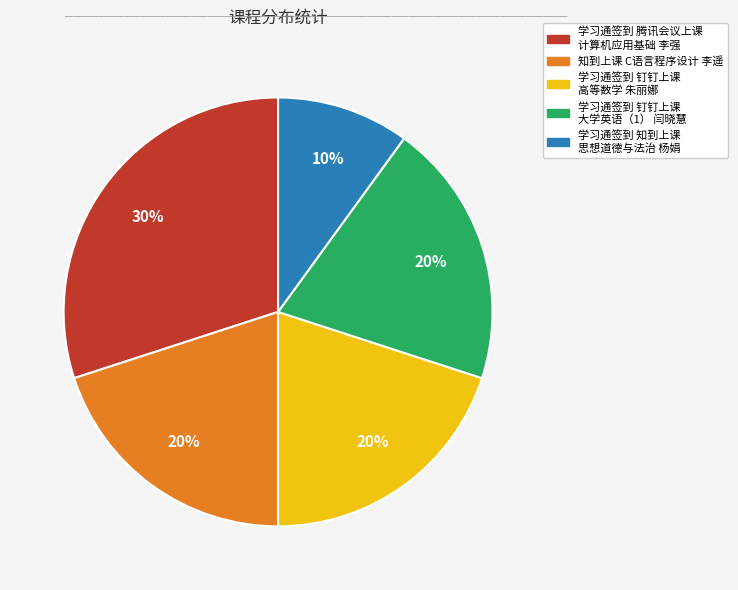

Is the sum of 学习通签到 腾讯会议上课 计算机应用基础 李强 and 学习通签到 知到上课 思想道德与法治 杨娟 greater than half?

No